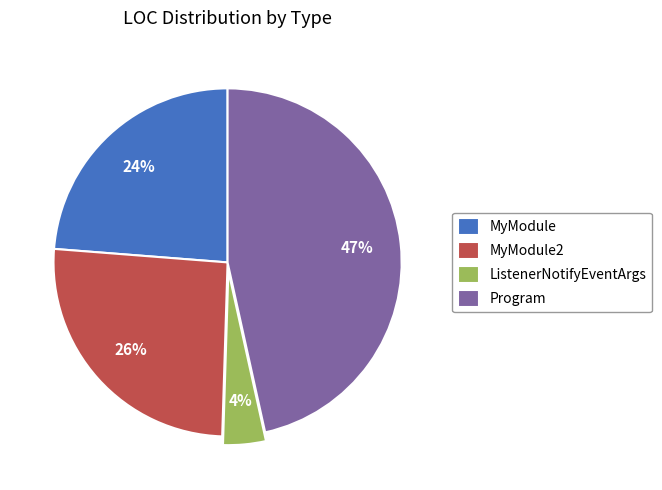

To the nearest percent, what is the average slice percentage?

25%